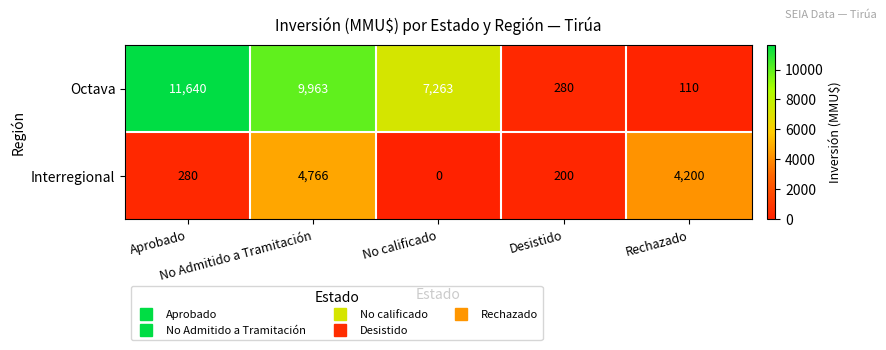

What is the difference between the maximum and minimum values in the Octava series?

11530